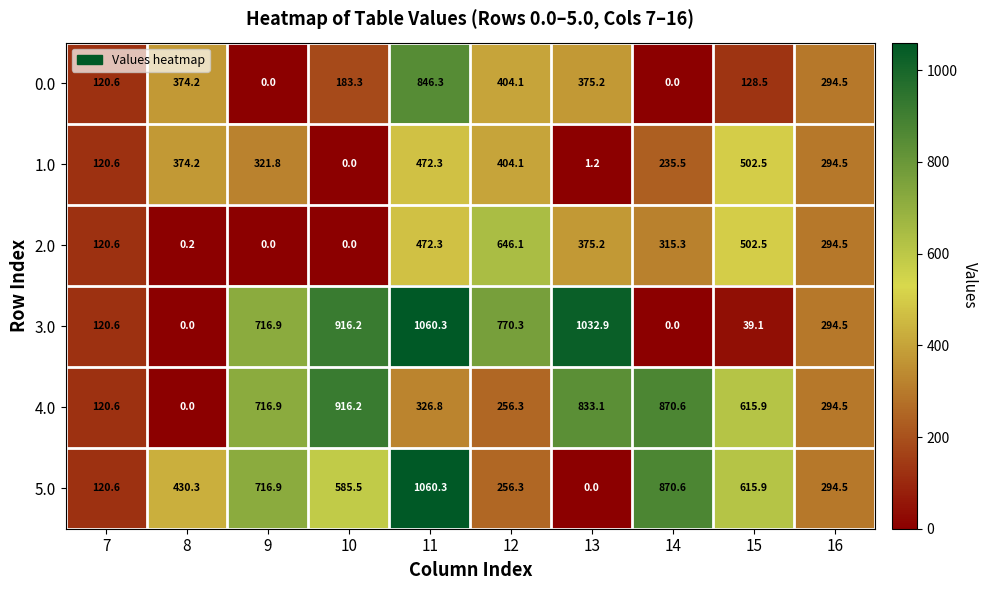

What is the greatest value displayed?

1060.3